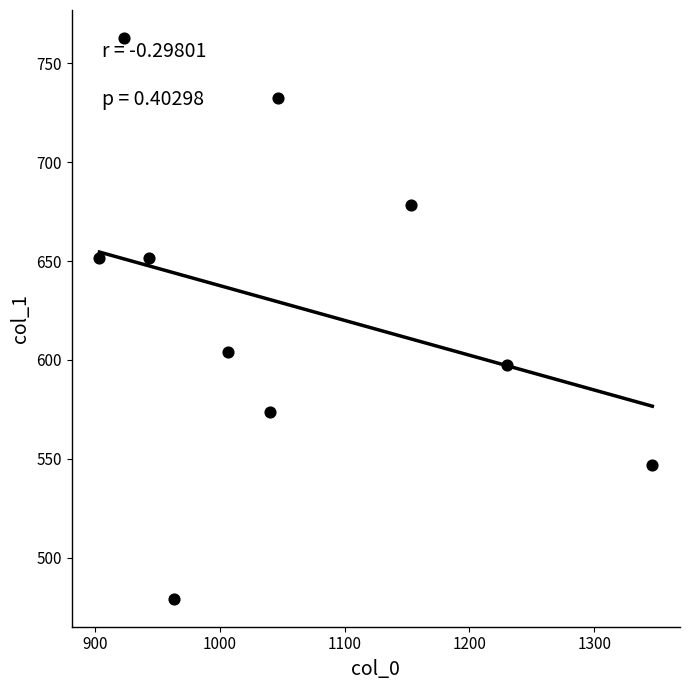

What is the average X value?

1055.7